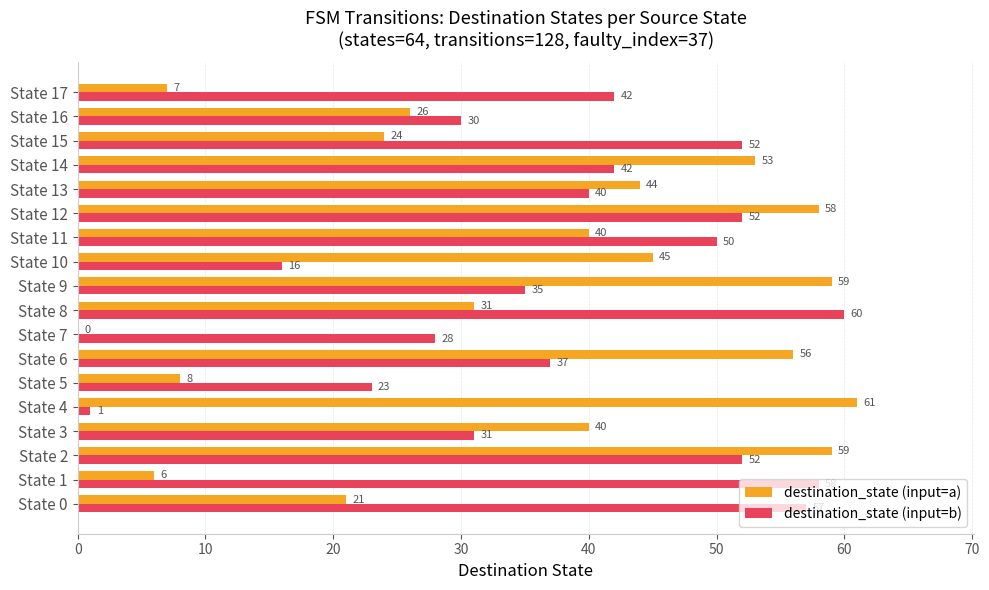

Which series changed the most between State 7 and State 11?

destination_state (input=a)